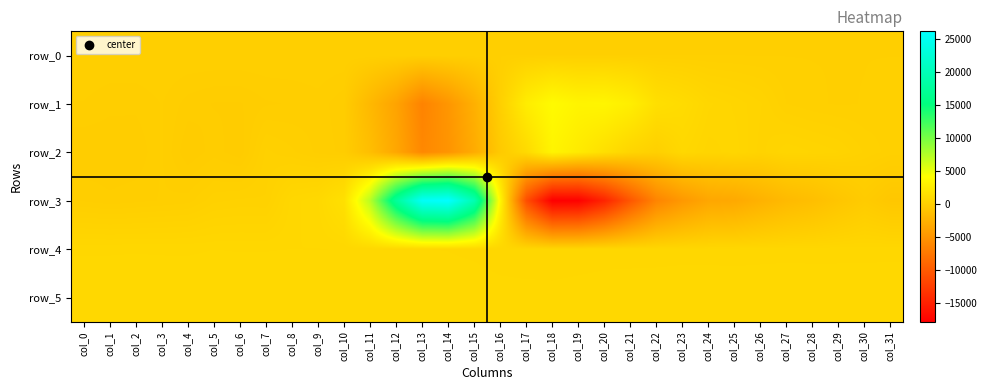

At how many categories does at least one series exceed 7330?

4